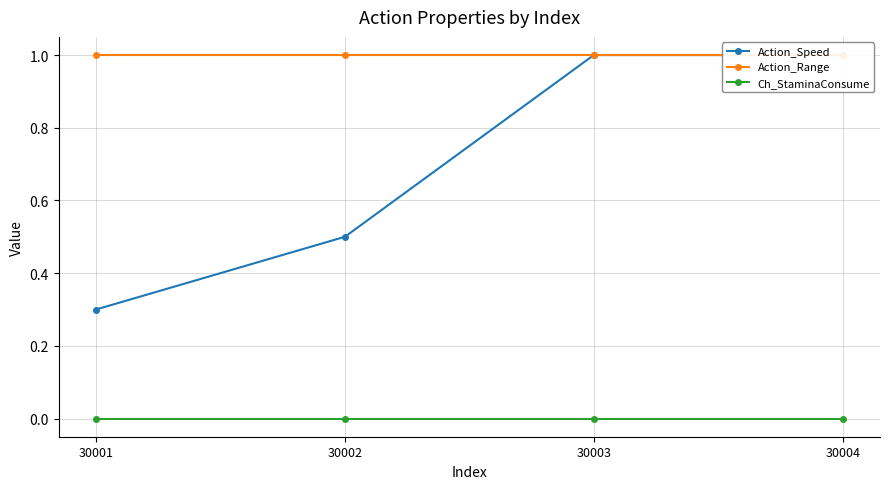

What is the value of the Action_Speed point at the 4th from the left?

1.0